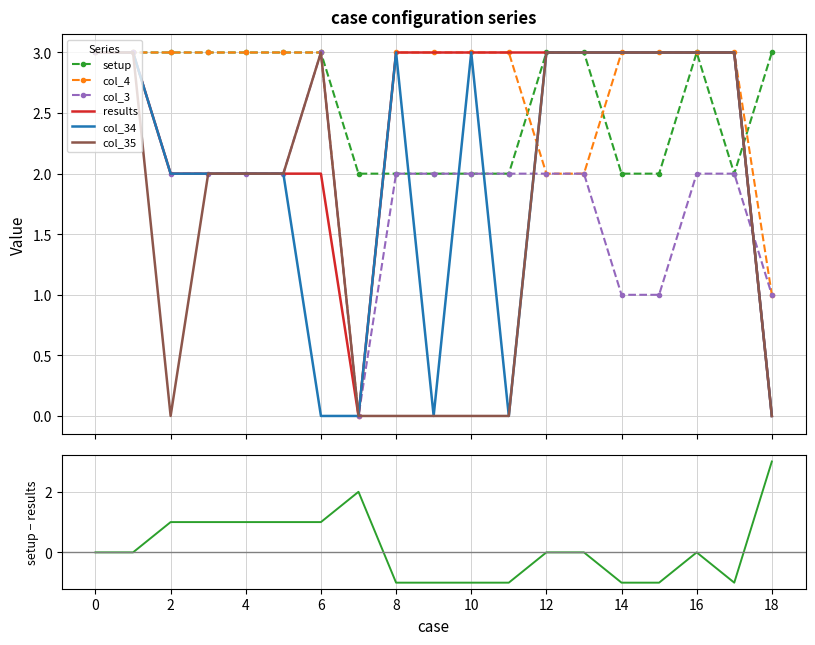

How many values in the col_3 series exceed 2?

3